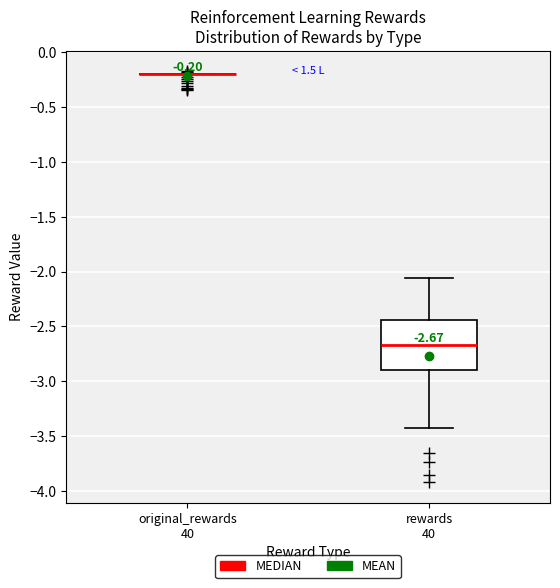

Comparing the boxes themselves (not the whiskers), which one is the tallest?

rewards 40